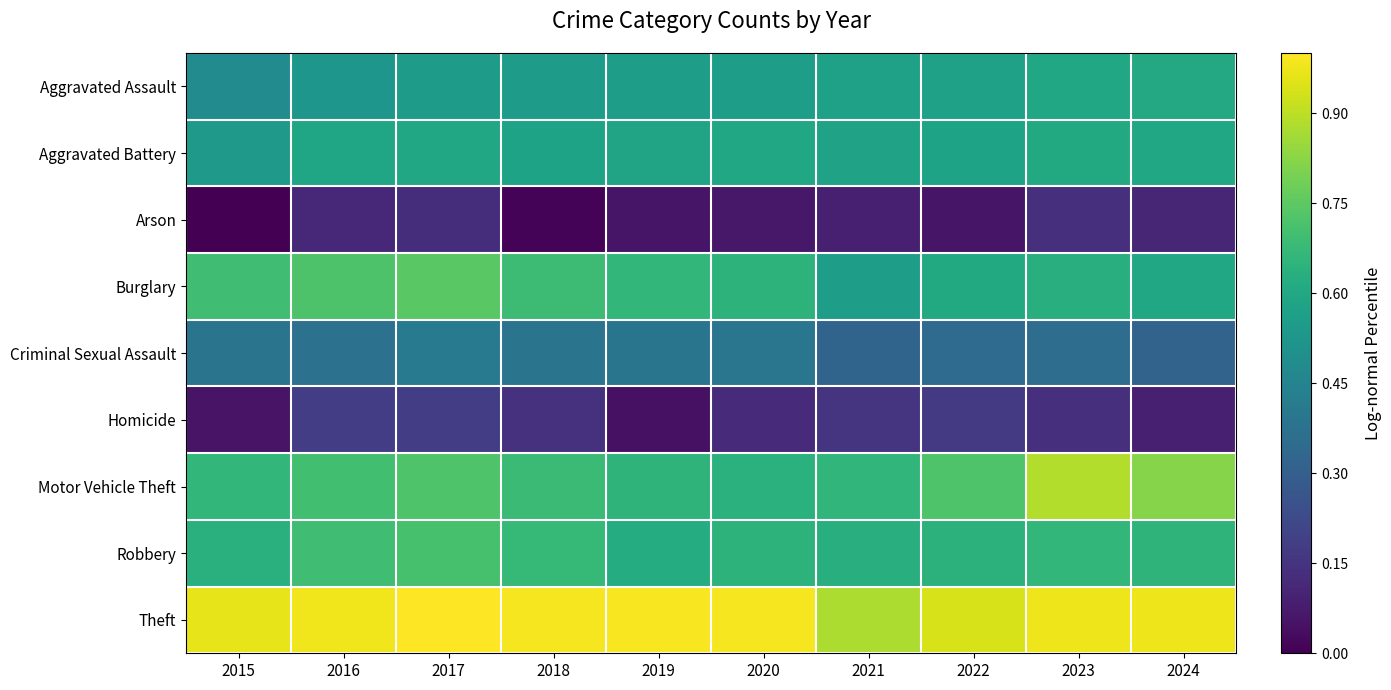

Which series has the largest total across all categories?

Theft